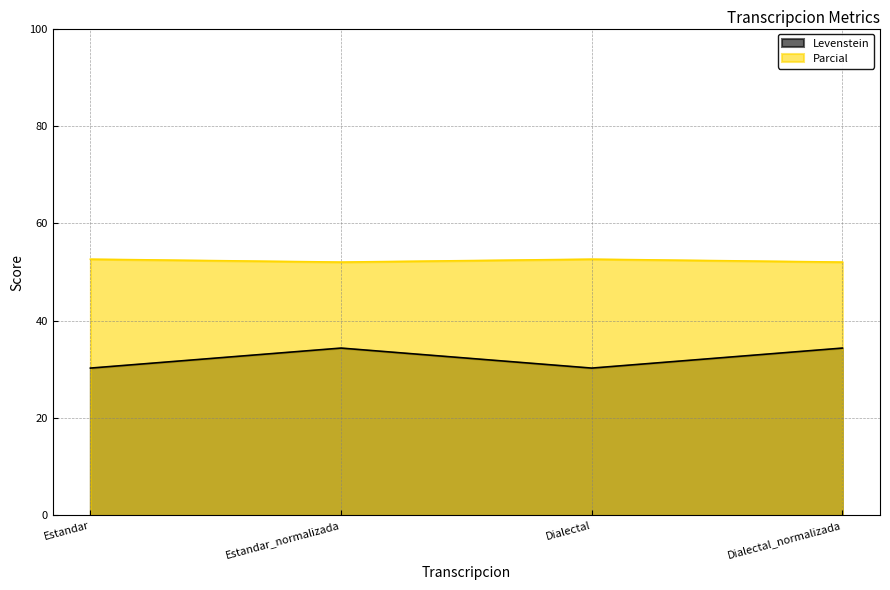

The Levenstein series shows 54.8 at Estandar_normalizada. True or false?

False